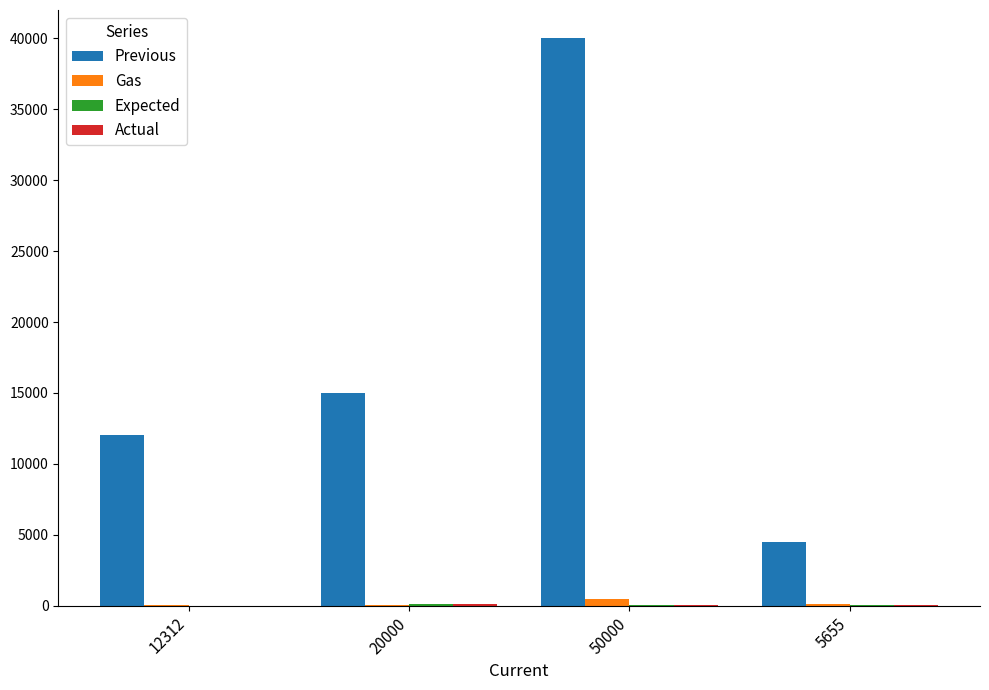

Read the Gas value at 50000.

500.0